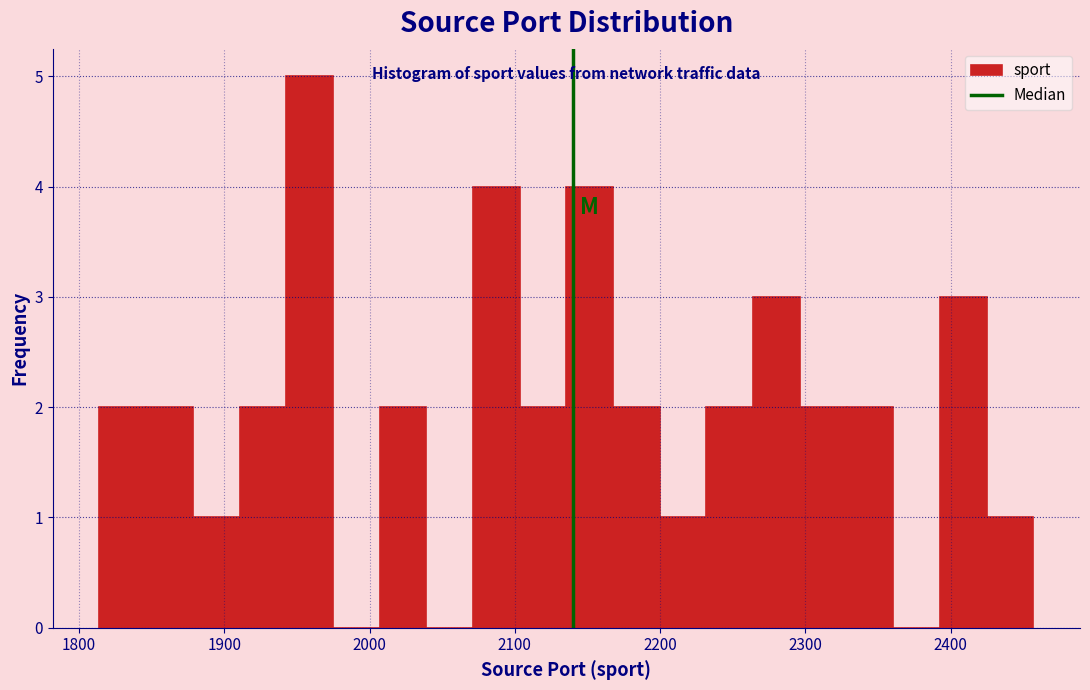

Read against the x-axis, roughly where is the centre of the tallest bar?

1960